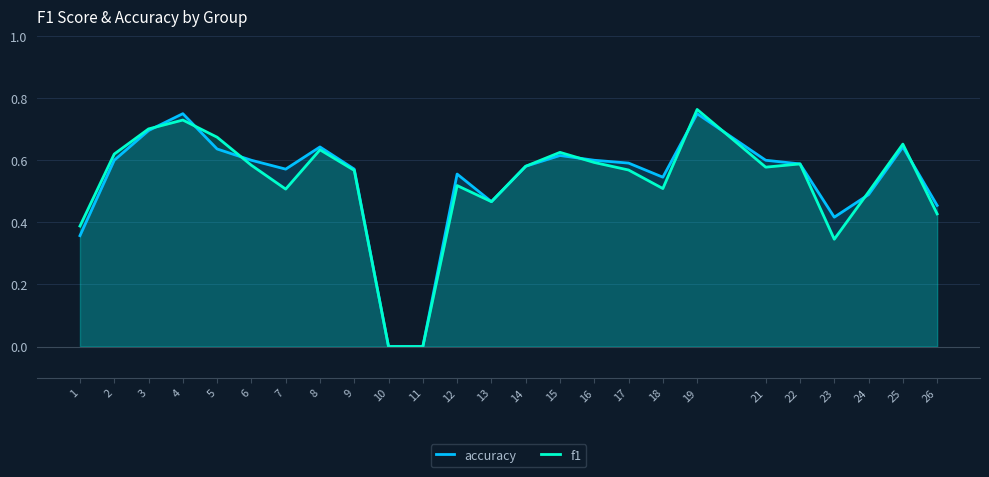

How many lines are shown in the chart?

2